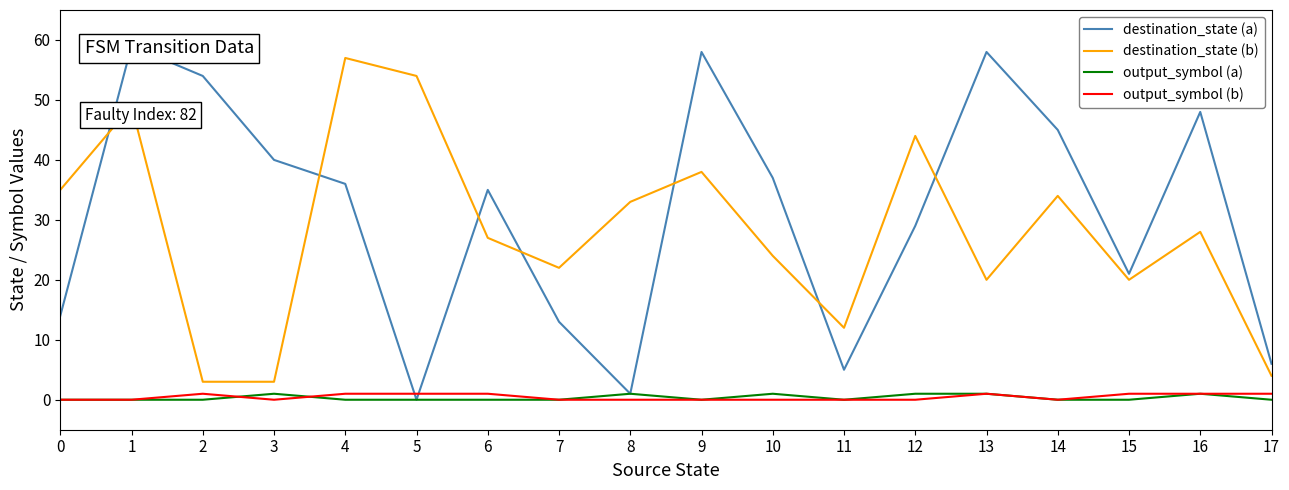

Is the value of output_symbol (a) at 9 greater than the value of output_symbol (b) at 5?

No